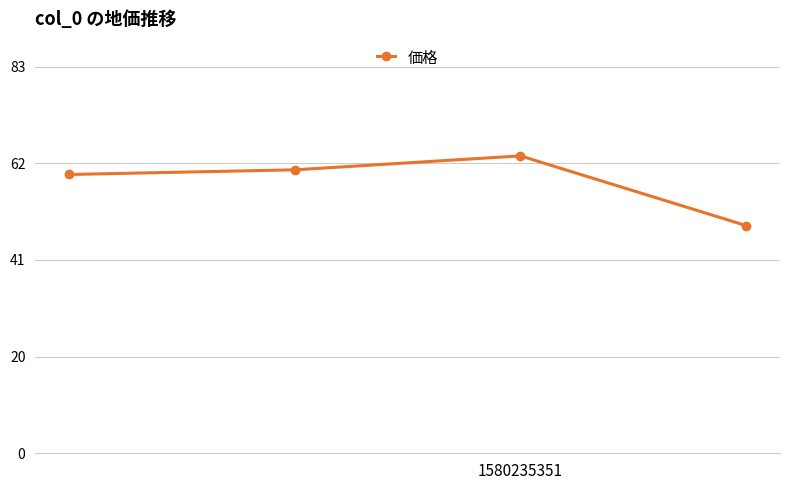

What is the value of the 4th point from the left?

49